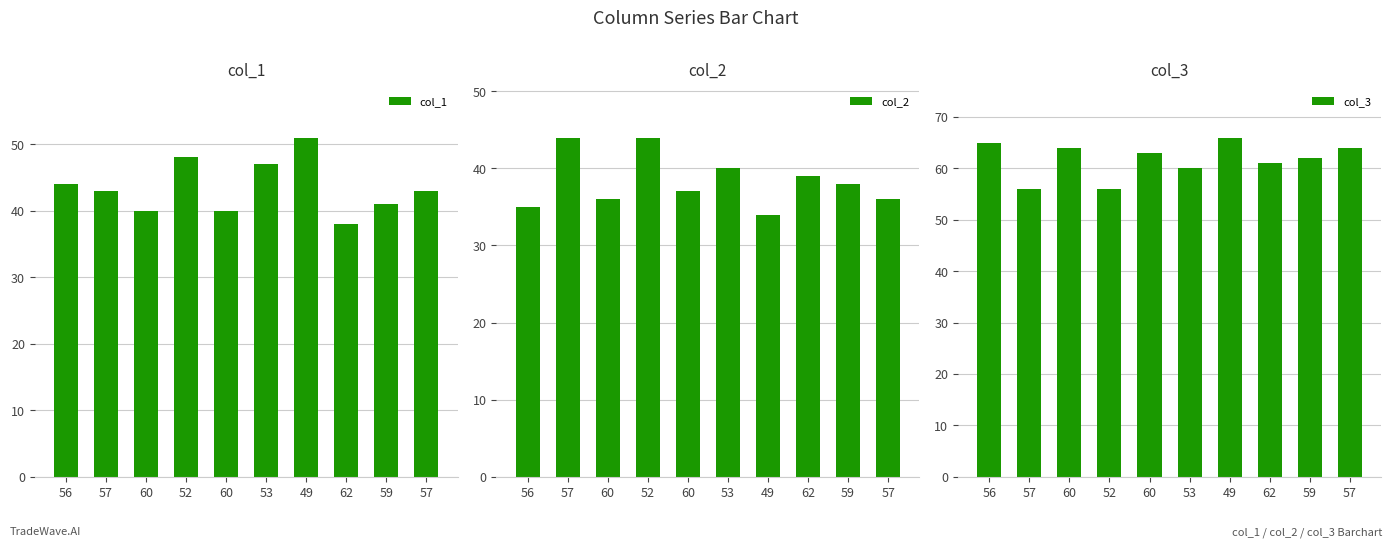

What value does the col_1 series have at 56, to the nearest 5?

45